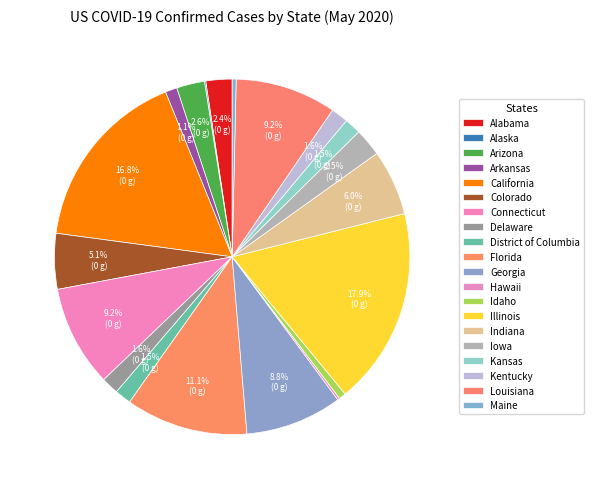

Rank the categories by value from highest to lowest.

Illinois, California, Florida, Connecticut, Louisiana, Georgia, Indiana, Colorado, Arizona, Iowa, Alabama, Delaware, Kentucky, District of Columbia, Kansas, Arkansas, Idaho, Maine, Hawaii, Alaska